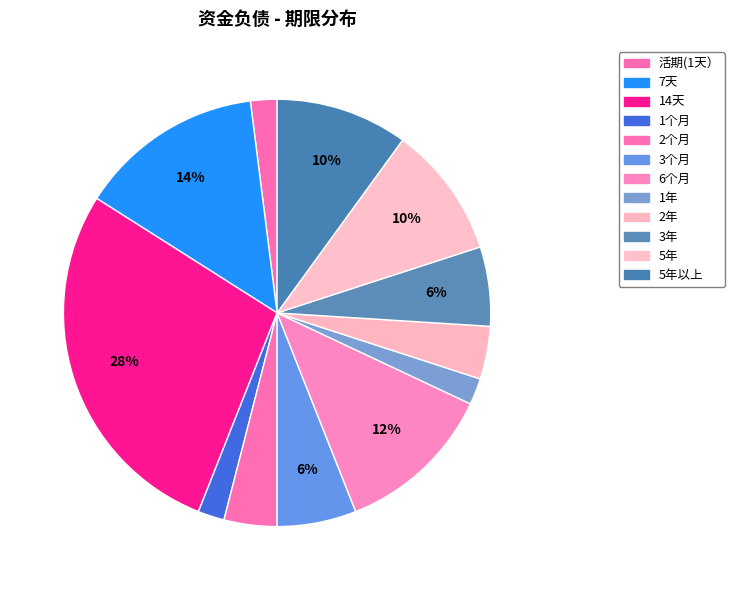

To the nearest percent, what portion does 1年 represent?

2%